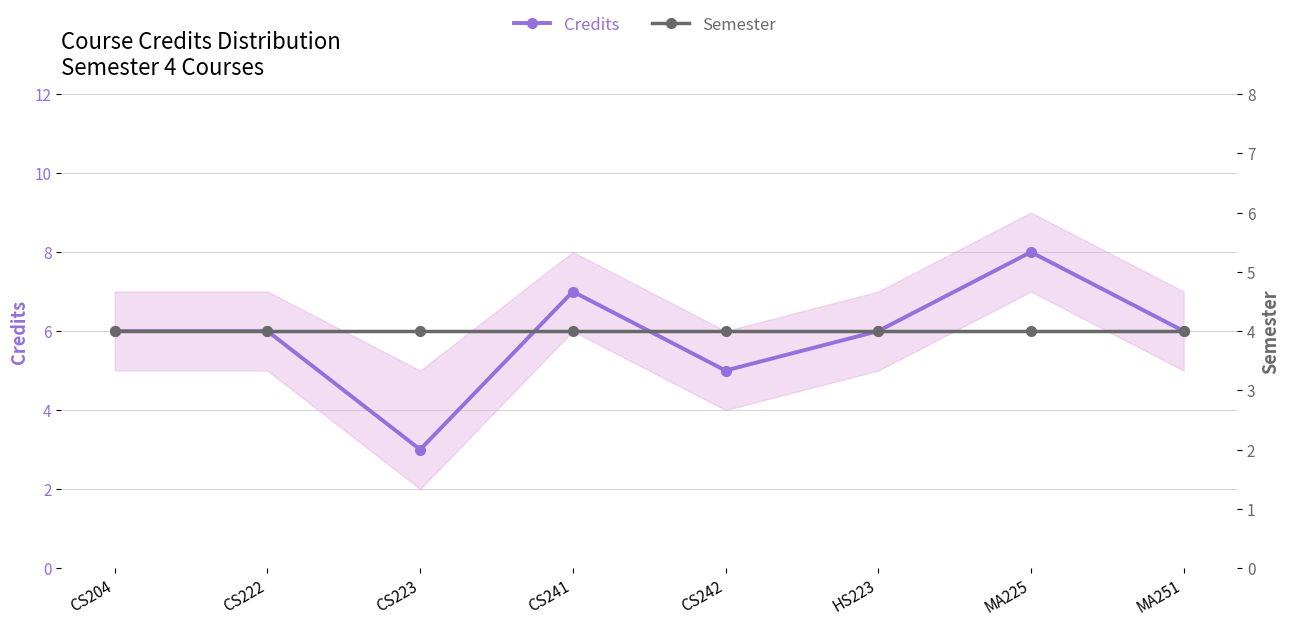

What is the label of the 6th point from the right?

CS223